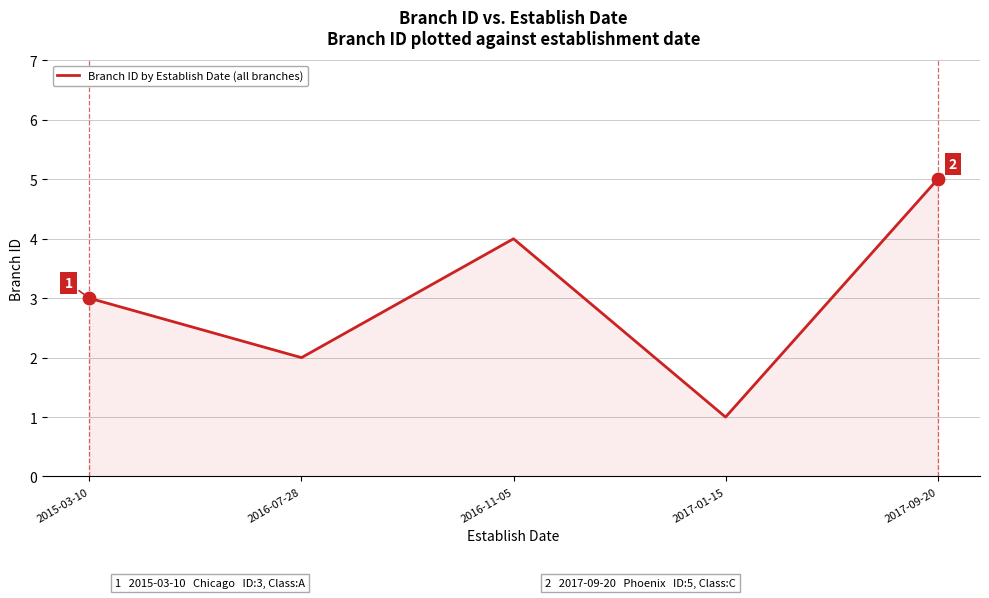

Between 2016-07-28 and 2015-03-10, which is larger?

2015-03-10